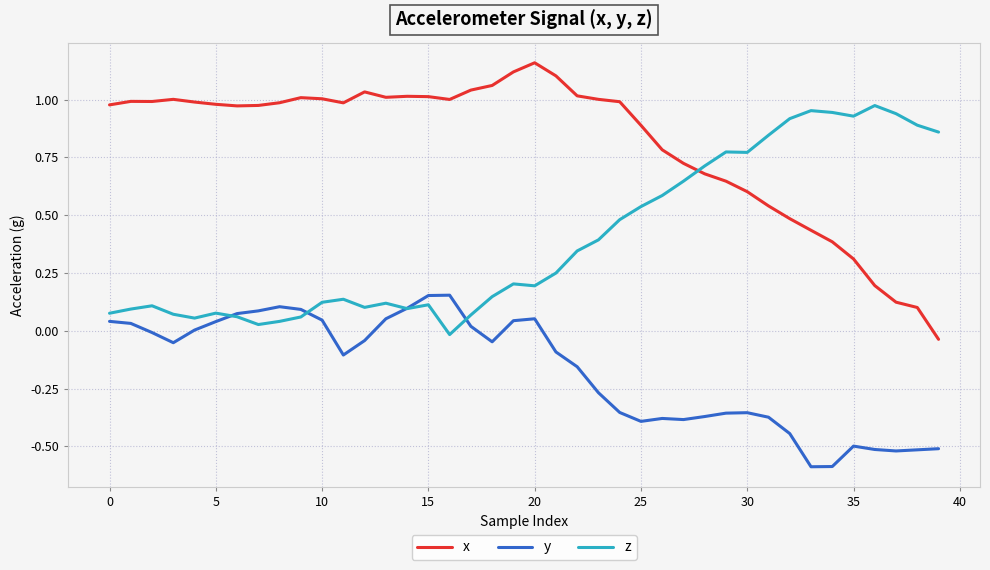

List the series in order of their overall mean, highest first.

x, z, y